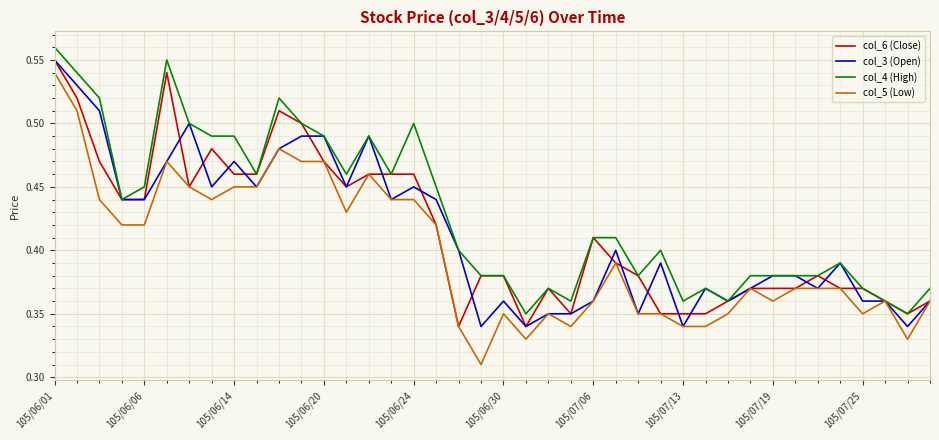

Which series has the largest total across all categories?

col_4 (High)